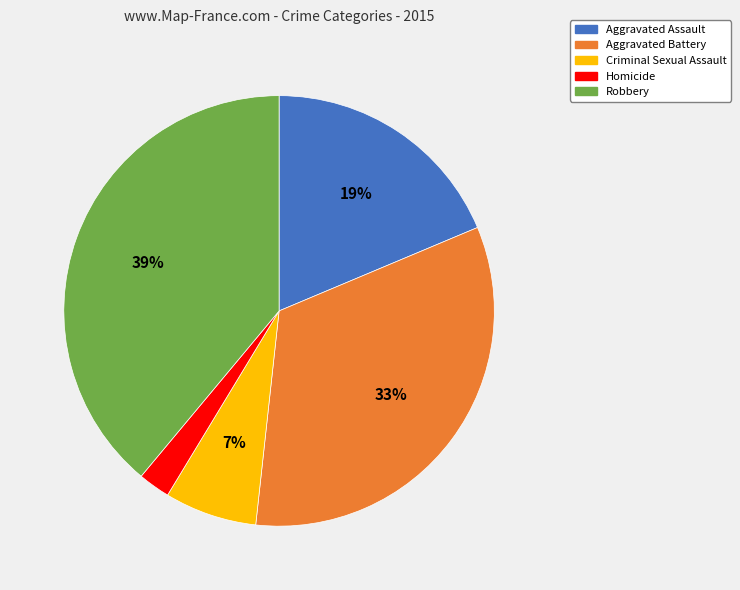

The Criminal Sexual Assault slice represents 7% of the pie. True or false?

True